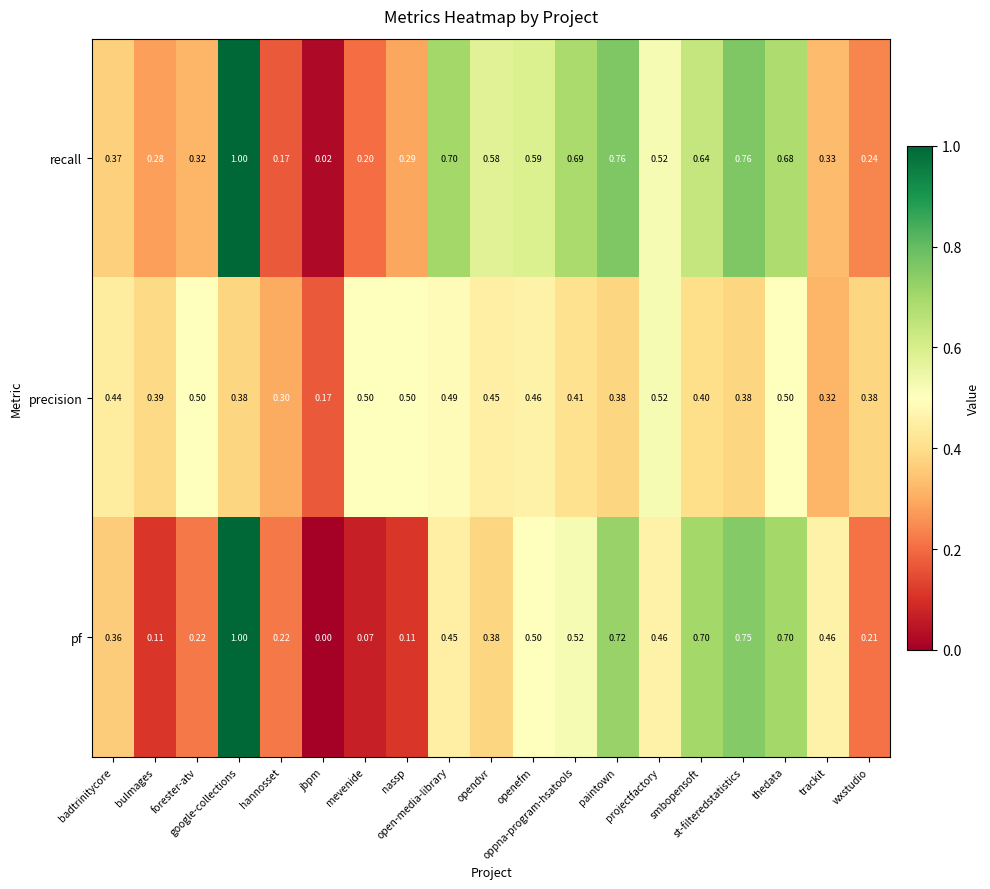

Which series has the largest total across all categories?

recall